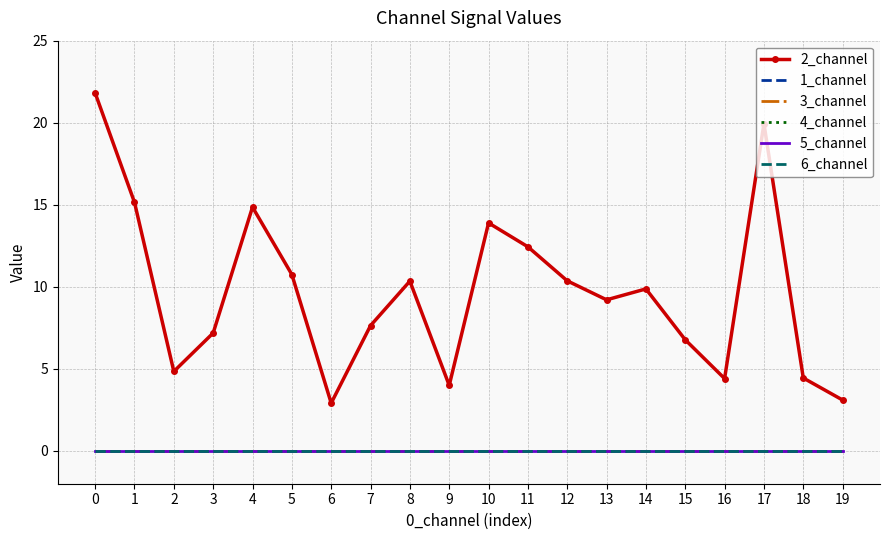

List the labels in order of 2_channel value, largest first.

0, 17, 1, 4, 10, 11, 5, 12, 8, 14, 13, 7, 3, 15, 2, 18, 16, 9, 19, 6